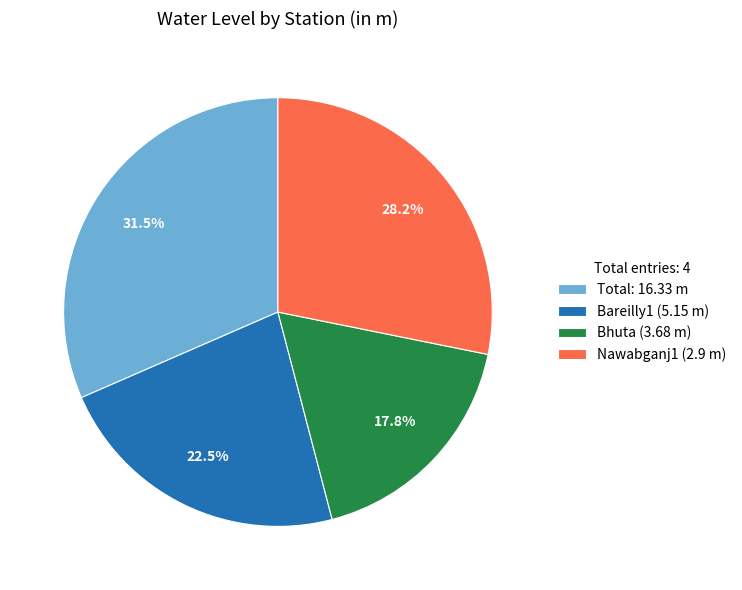

Combined, do Bareilly1 (5.15 m) and Nawabganj1 (2.9 m) account for over 50%?

Yes